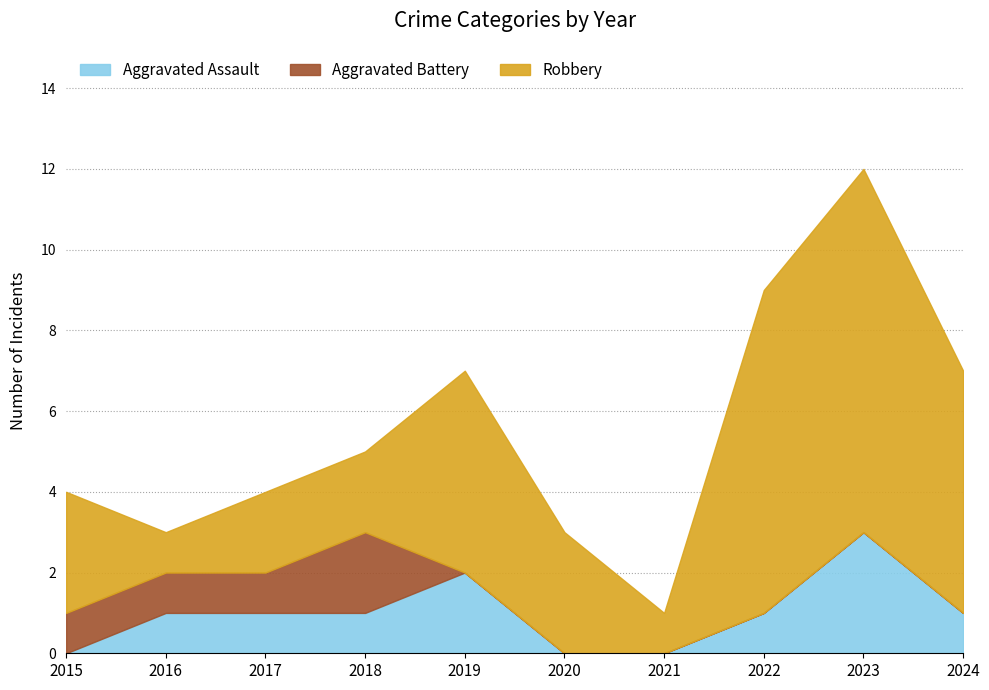

At which label does Aggravated Battery reach its peak?

2018